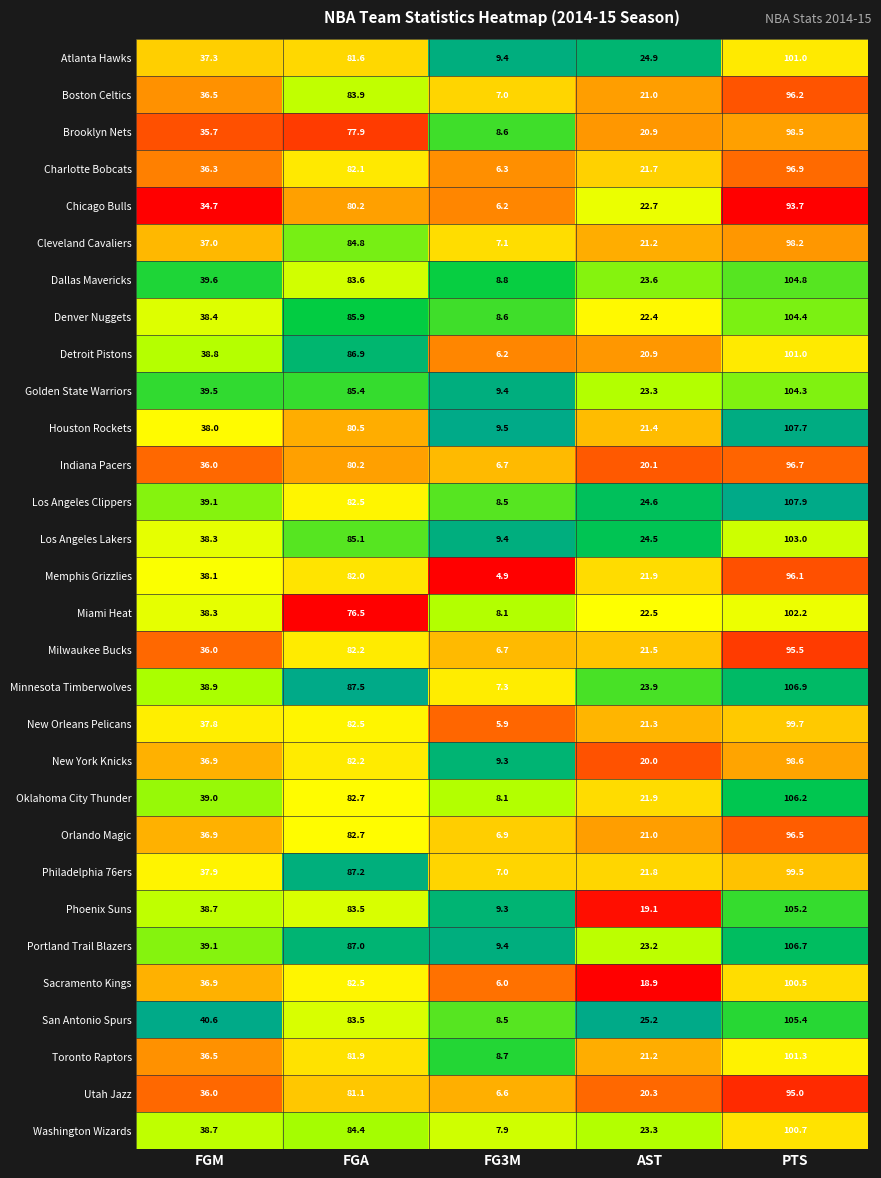

How many series are shown in this chart?

30